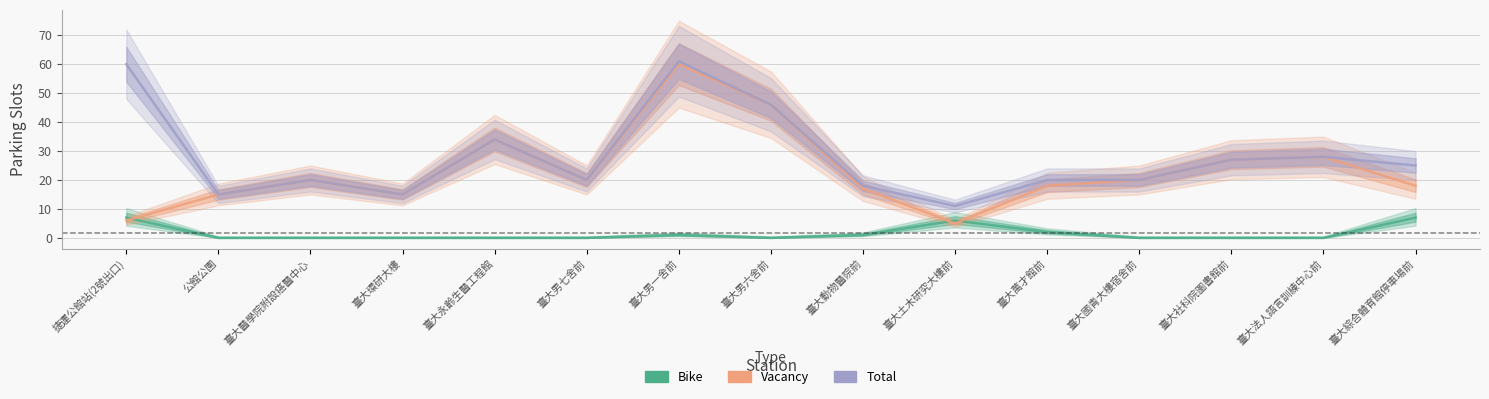

What is the highest value of the Total series?

61